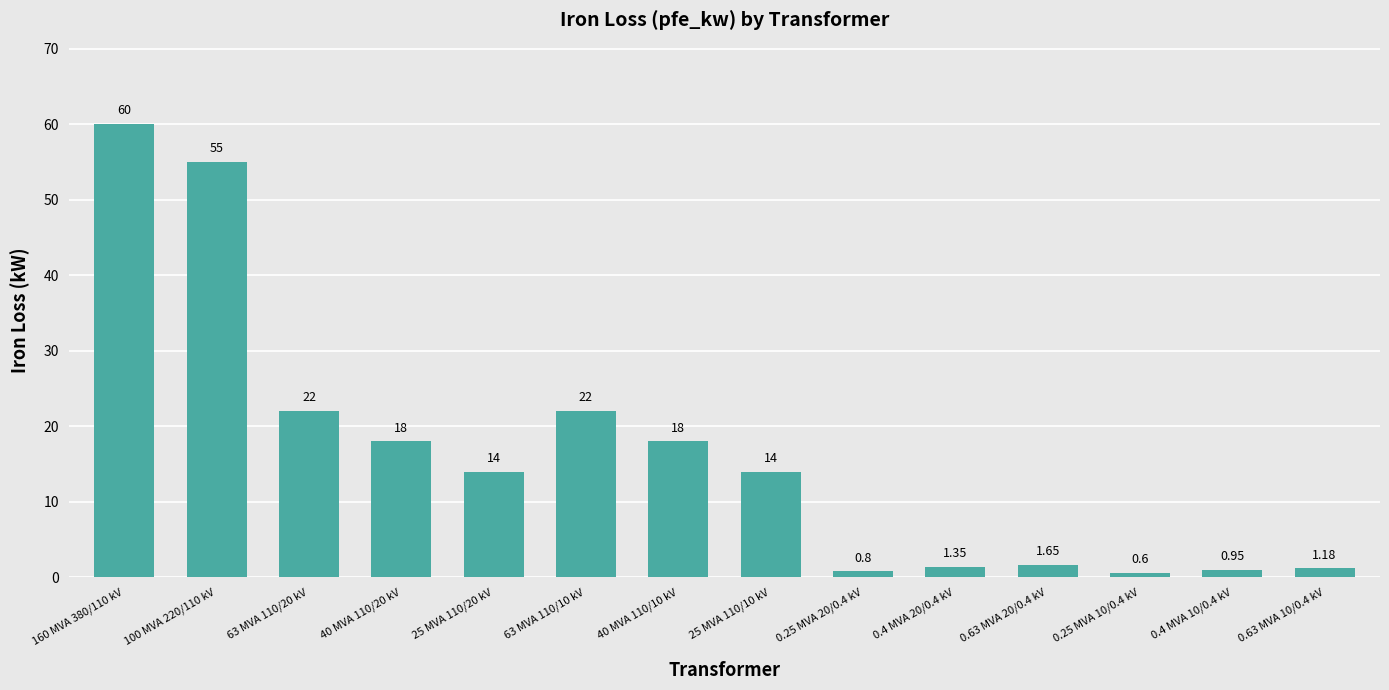

What is the greatest value displayed?

60.0